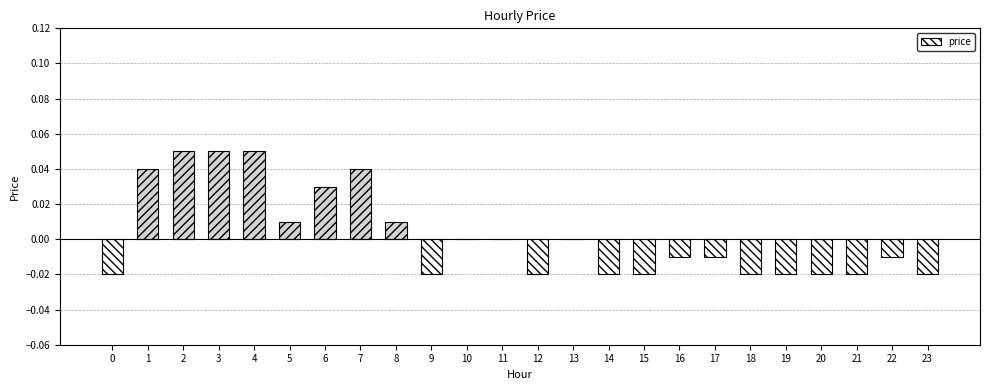

Which has a higher value, 8 or 10?

8